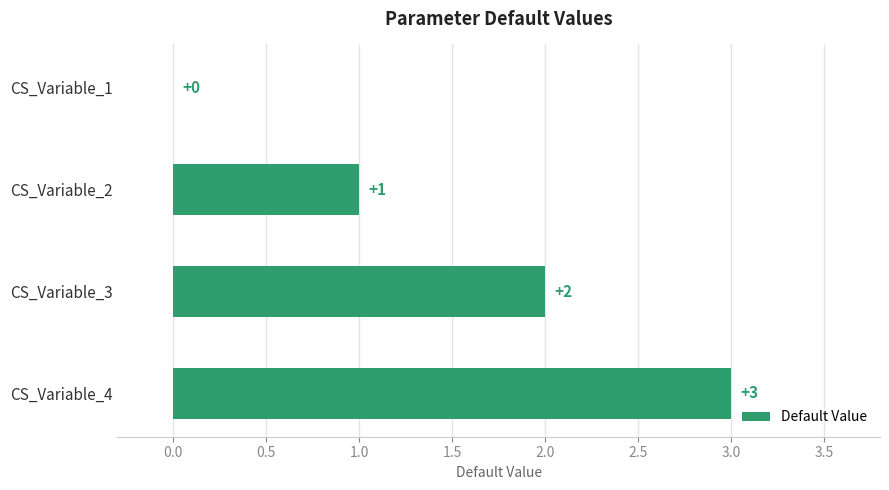

At which label is the value closest to 1?

CS_Variable_2